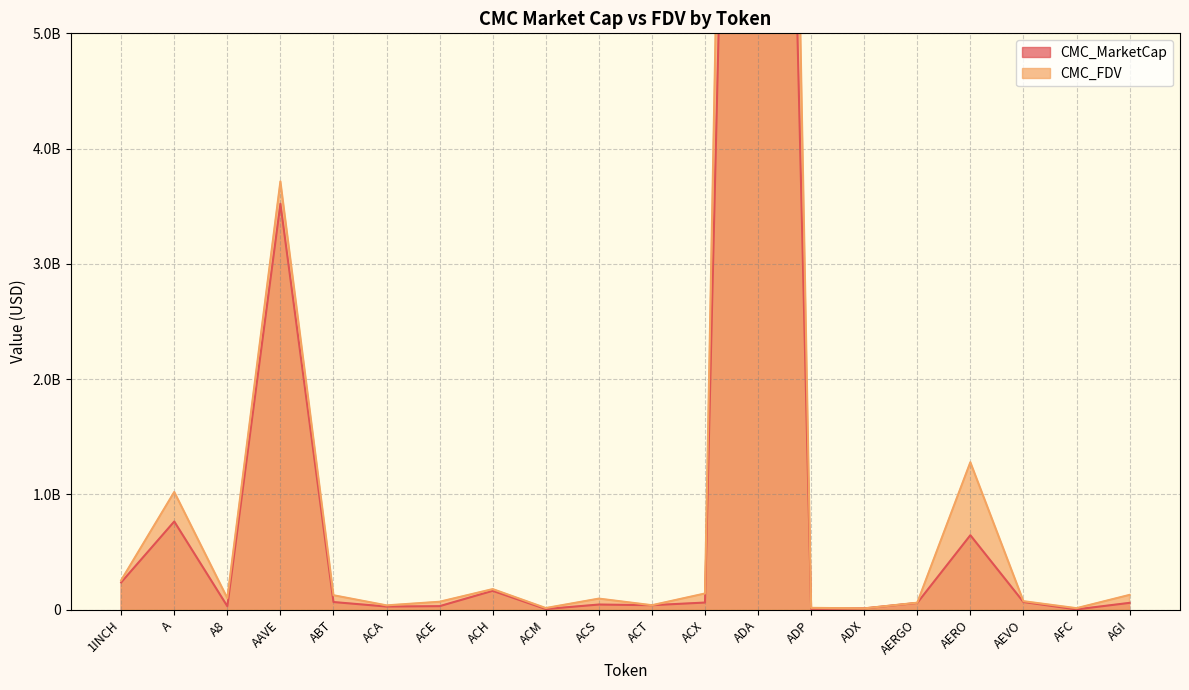

What is the label of the 15th point from the left?

ADX